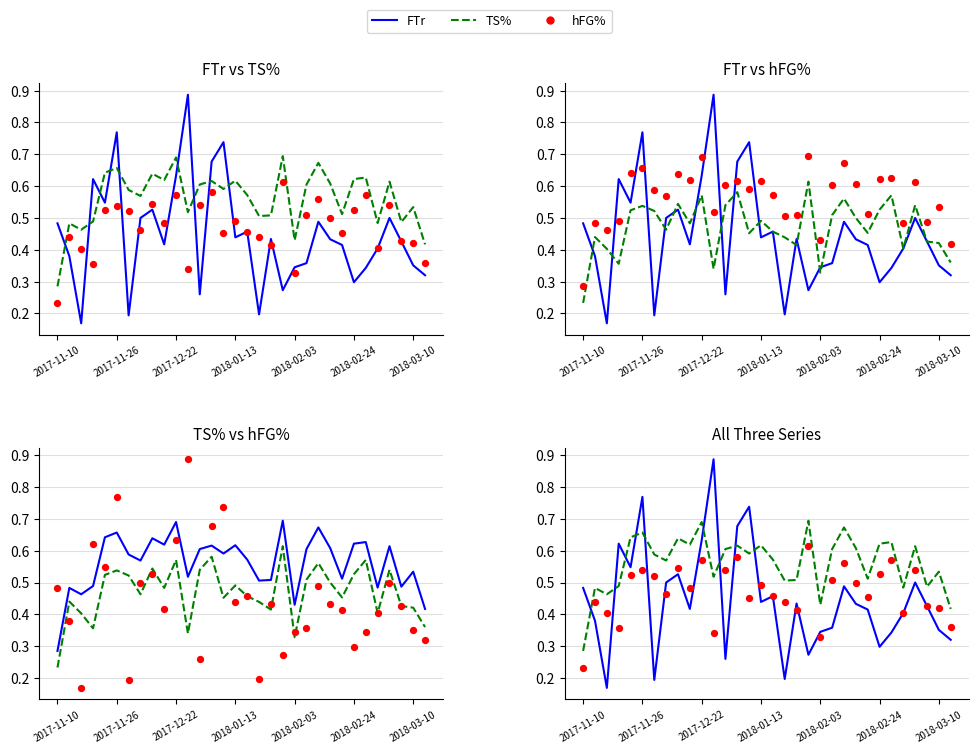

What are all the series names shown in the legend?

FTr, TS%, hFG%